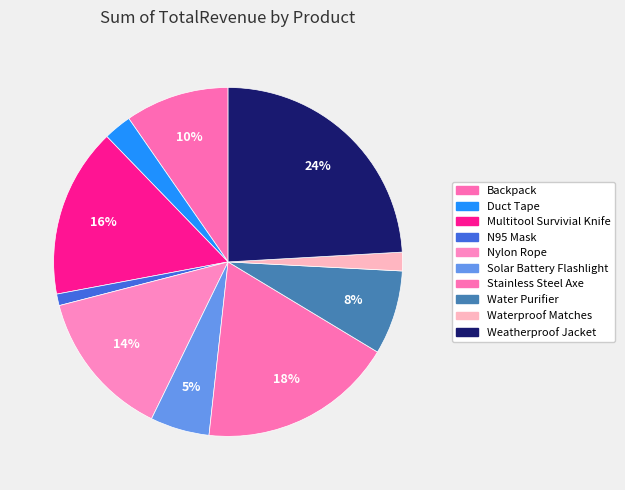

Rank the categories by value from lowest to highest.

N95 Mask, Waterproof Matches, Duct Tape, Solar Battery Flashlight, Water Purifier, Backpack, Nylon Rope, Multitool Survivial Knife, Stainless Steel Axe, Weatherproof Jacket